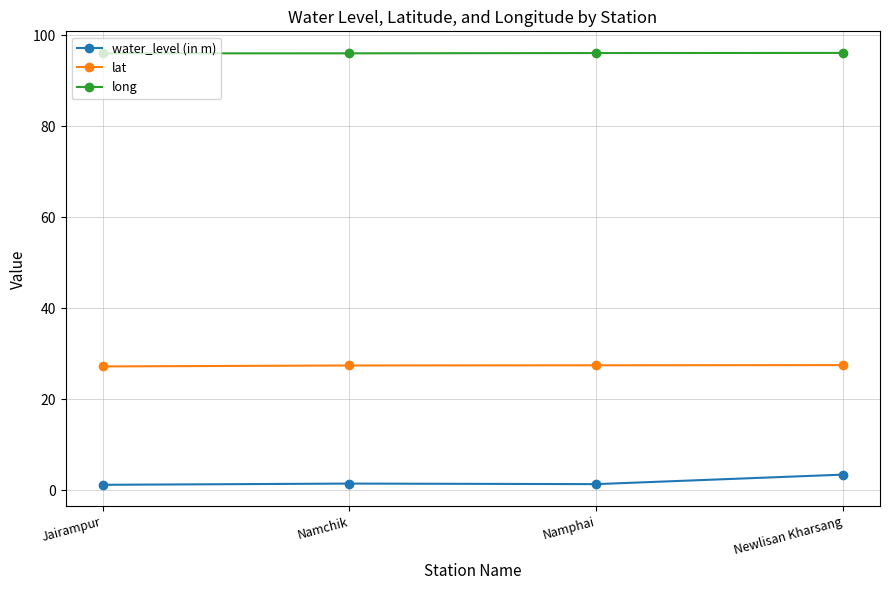

What is the label of the 1st point from the right?

Newlisan Kharsang